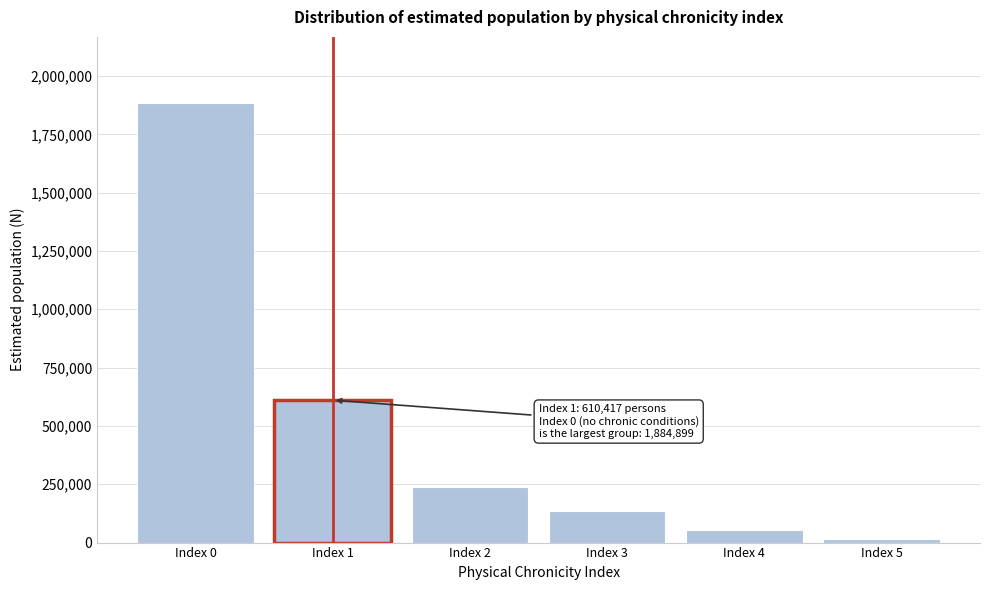

Reading left to right, transcribe all the data shown in this chart.

Index 0=1884899	Index 1=610417	Index 2=237064	Index 3=136378	Index 4=55688	Index 5=16827